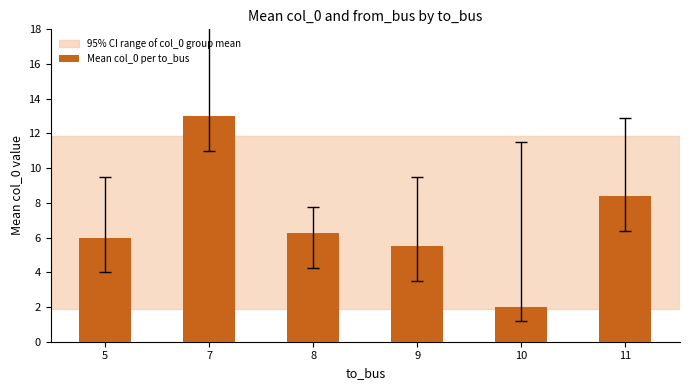

How many bars are there in total?

6